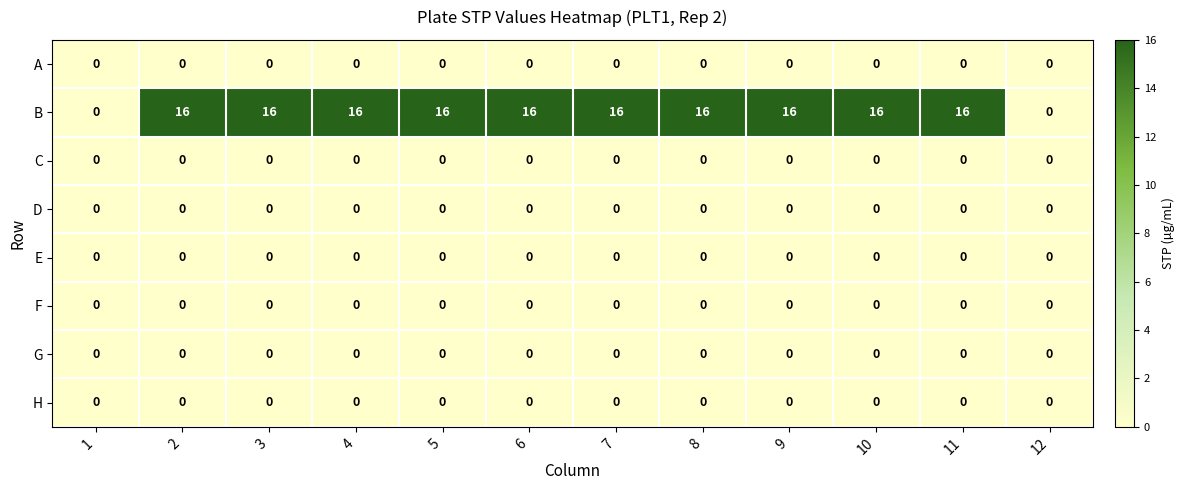

Which series has the largest total across all categories?

B